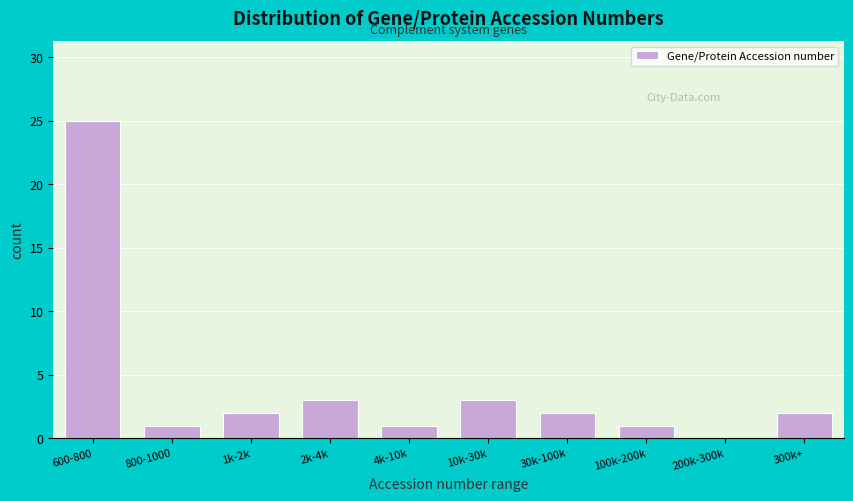

Reading left to right, transcribe all the data shown in this chart.

600-800=25	800-1000=1	1k-2k=2	2k-4k=3	4k-10k=1	10k-30k=3	30k-100k=2	100k-200k=1	200k-300k=0	300k+=2